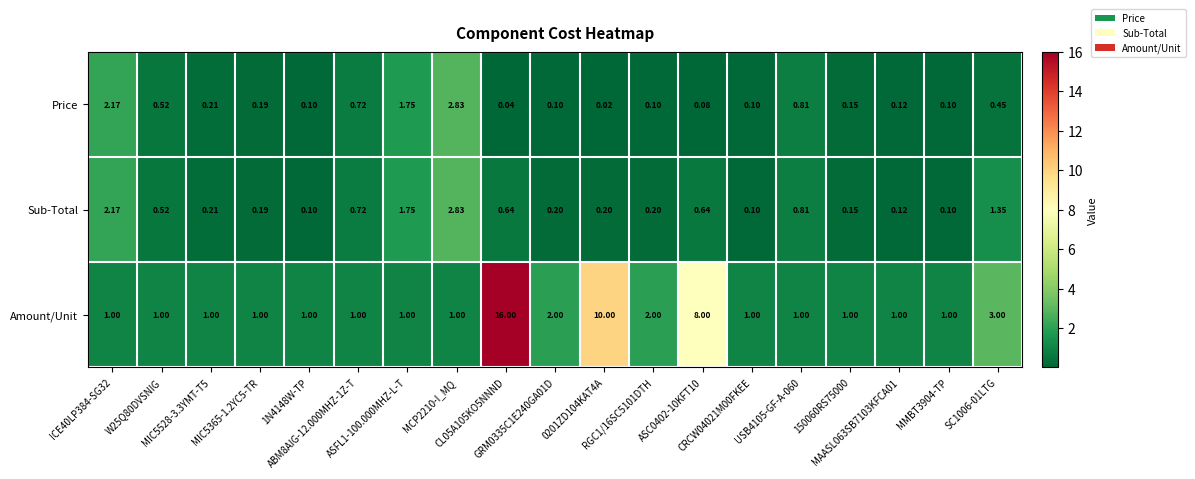

Which series has the largest range (max minus min)?

Amount/Unit